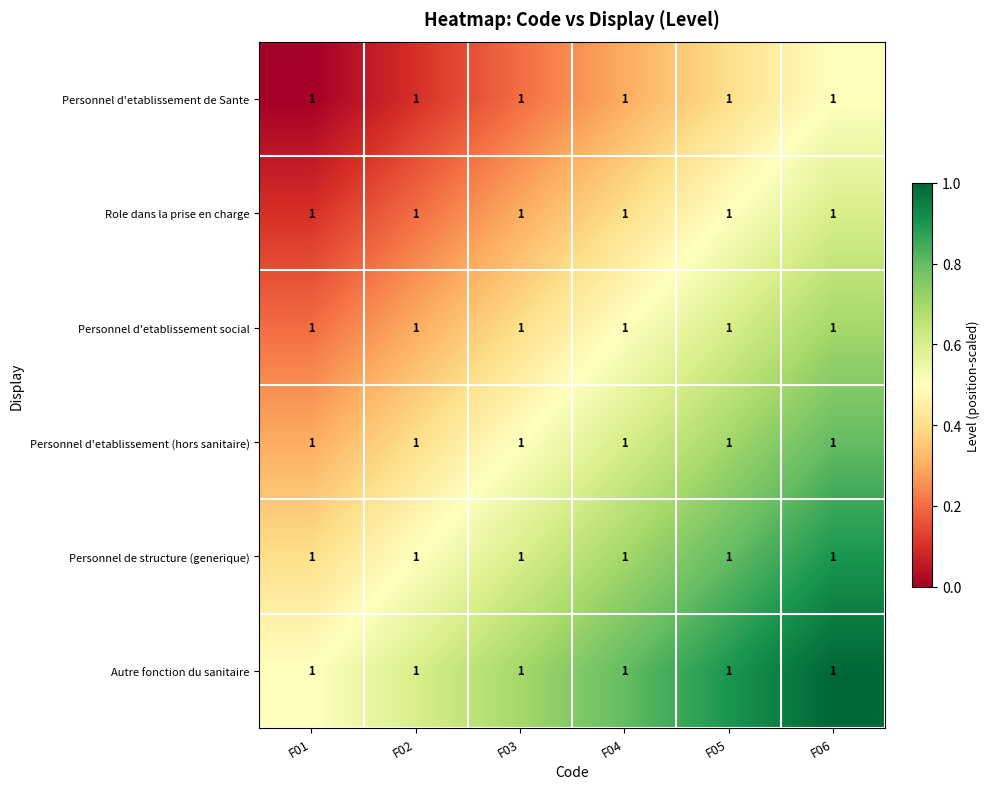

Reading right to left, transcribe all the data shown in this chart.

Personnel d'etablissement de Sante: F06=1.0	F05=1.0	F04=1.0	F03=1.0	F02=1.0	F01=1.0
Role dans la prise en charge: F06=1.0	F05=1.0	F04=1.0	F03=1.0	F02=1.0	F01=1.0
Personnel d'etablissement social: F06=1.0	F05=1.0	F04=1.0	F03=1.0	F02=1.0	F01=1.0
Personnel d'etablissement (hors sanitaire): F06=1.0	F05=1.0	F04=1.0	F03=1.0	F02=1.0	F01=1.0
Personnel de structure (generique): F06=1.0	F05=1.0	F04=1.0	F03=1.0	F02=1.0	F01=1.0
Autre fonction du sanitaire: F06=1.0	F05=1.0	F04=1.0	F03=1.0	F02=1.0	F01=1.0